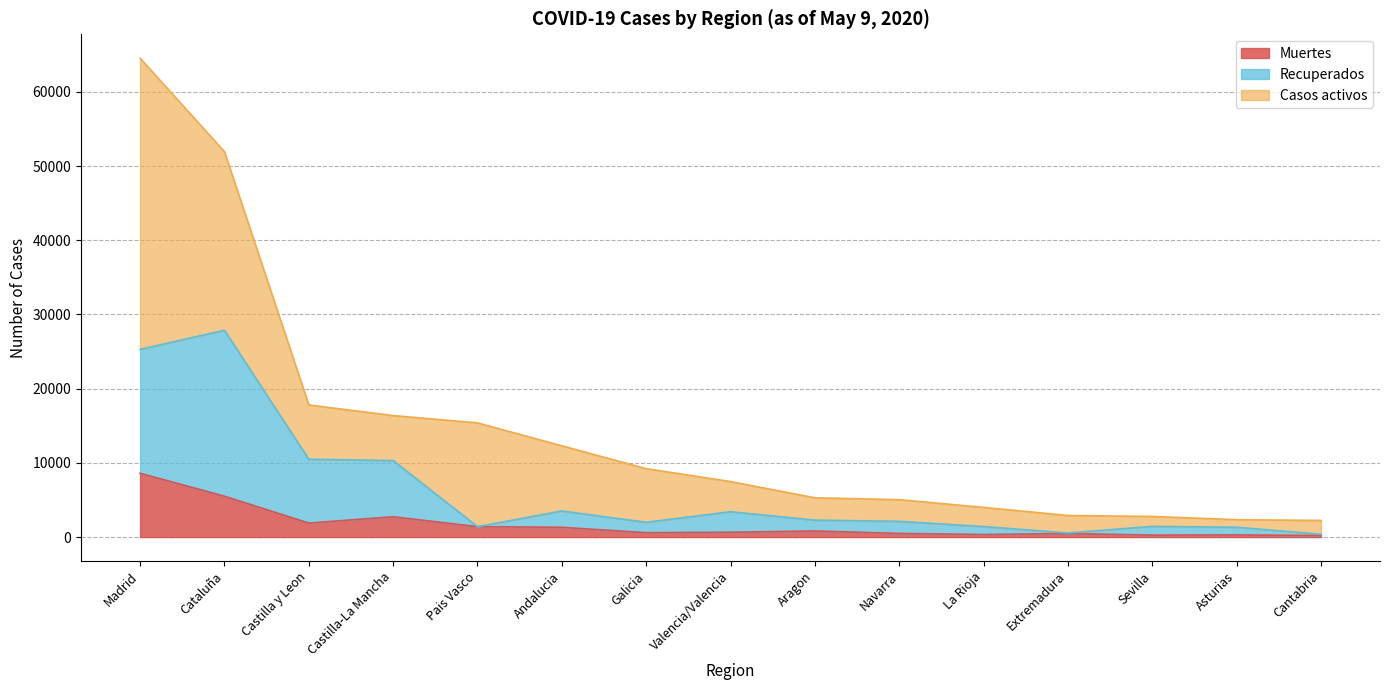

What is the minimum value shown in the chart?

201